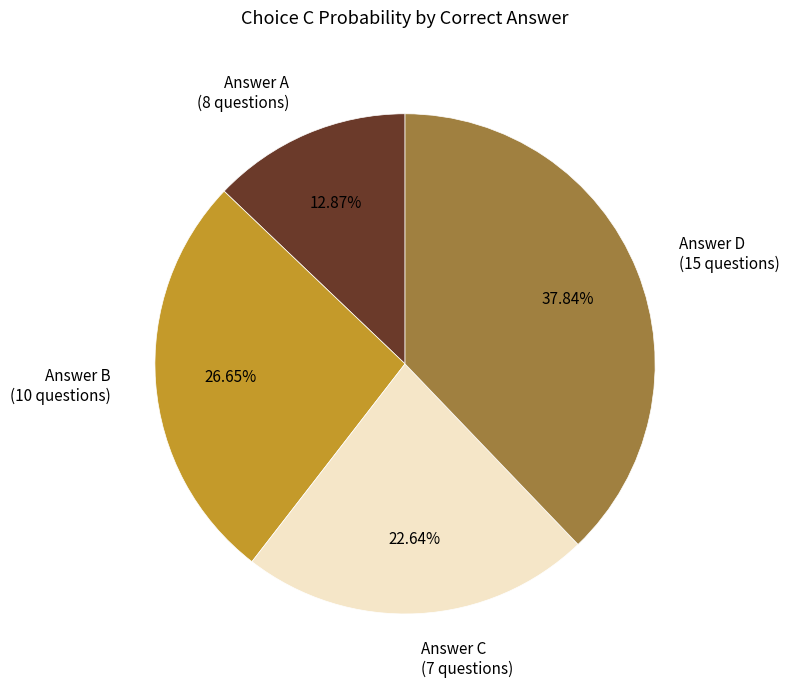

Is there any slice that represents more than half of the pie?

No